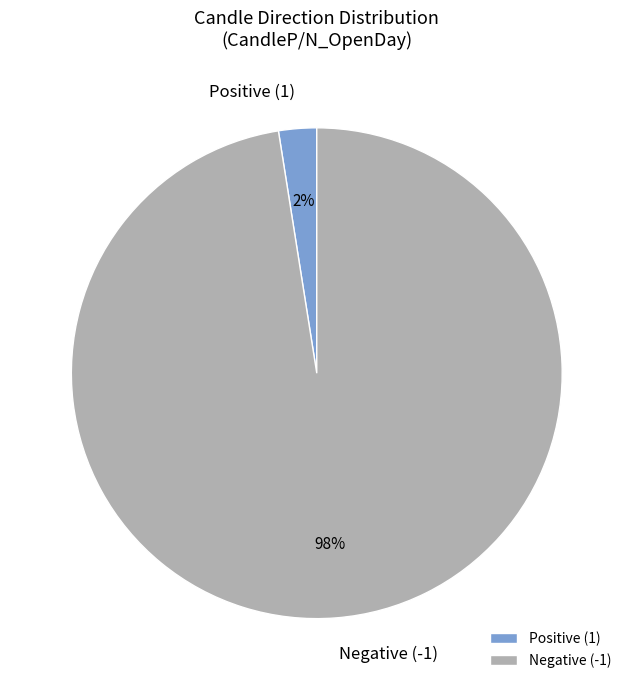

Does any single category account for the majority?

Yes